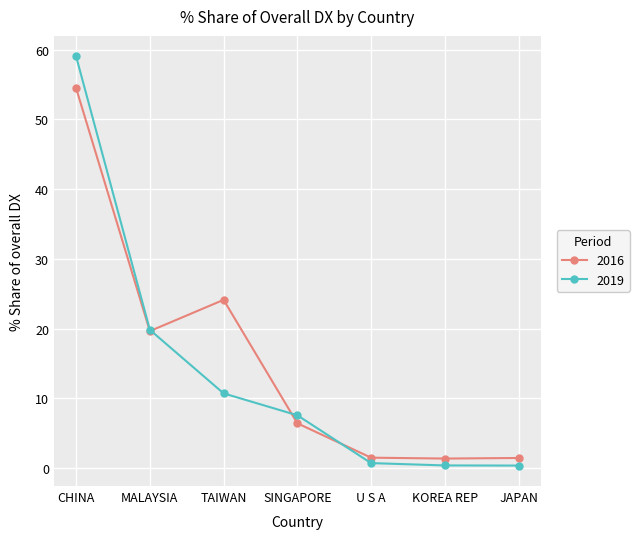

At which label is 2019 closest to 29?

MALAYSIA